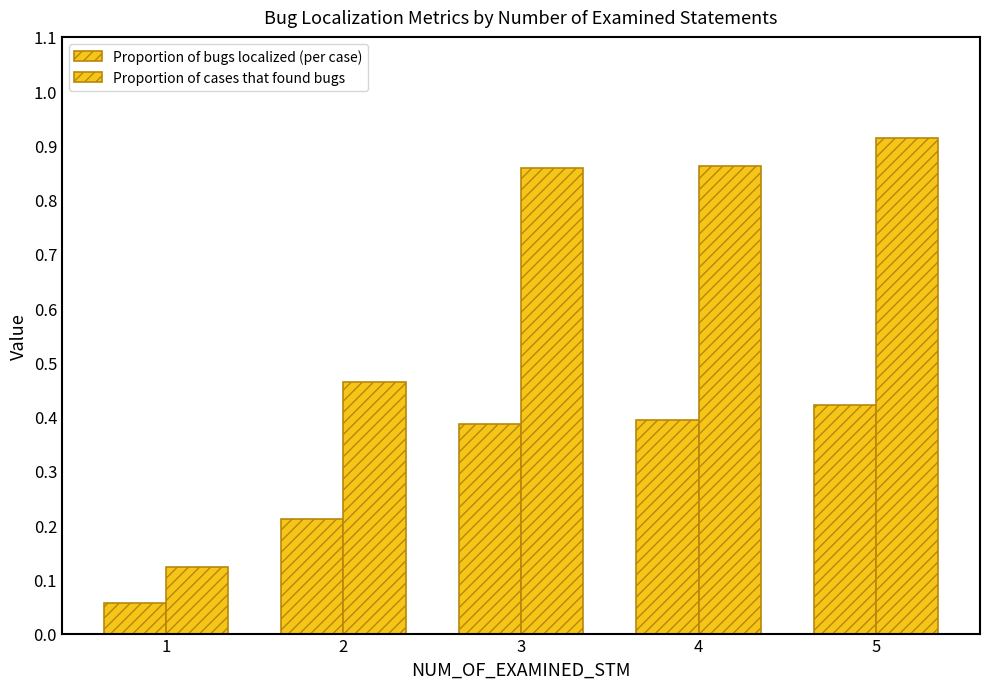

Reading left to right, transcribe all the data shown in this chart.

Proportion of bugs localized (per case): 0.1	0.2	0.4	0.4	0.4
Proportion of cases that found bugs: 0.1	0.5	0.9	0.9	0.9